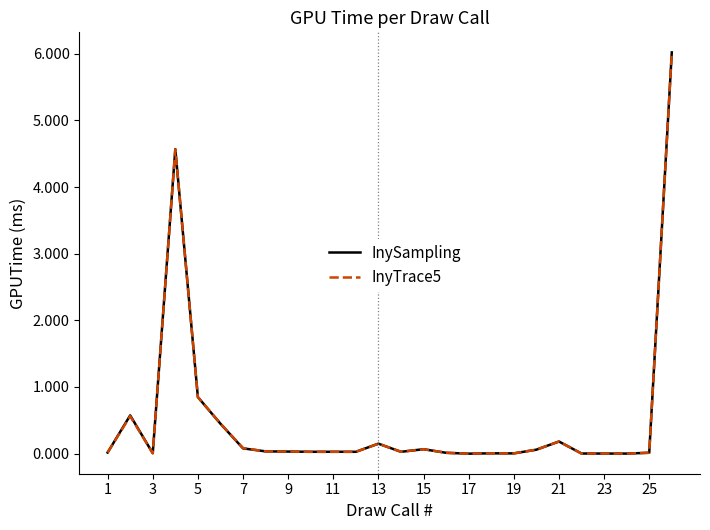

True or false: InyTrace5 has more than 0 interior local peaks.

True